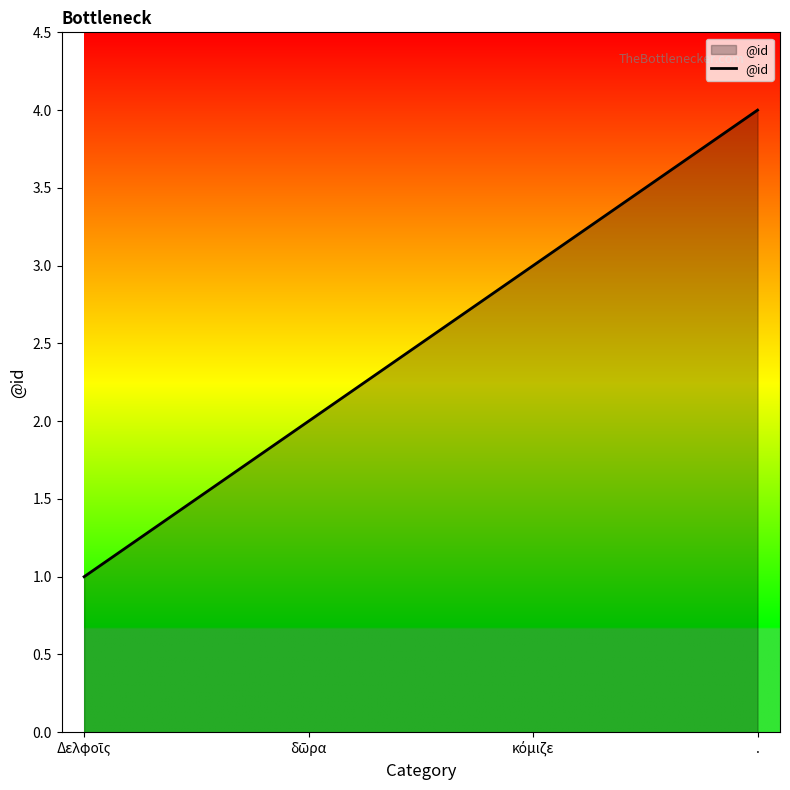

What is the sum of all values?

10